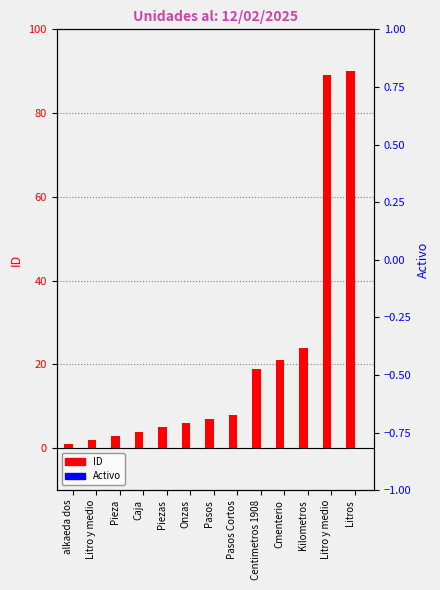

Which series changed the most between Caja and Pasos?

ID